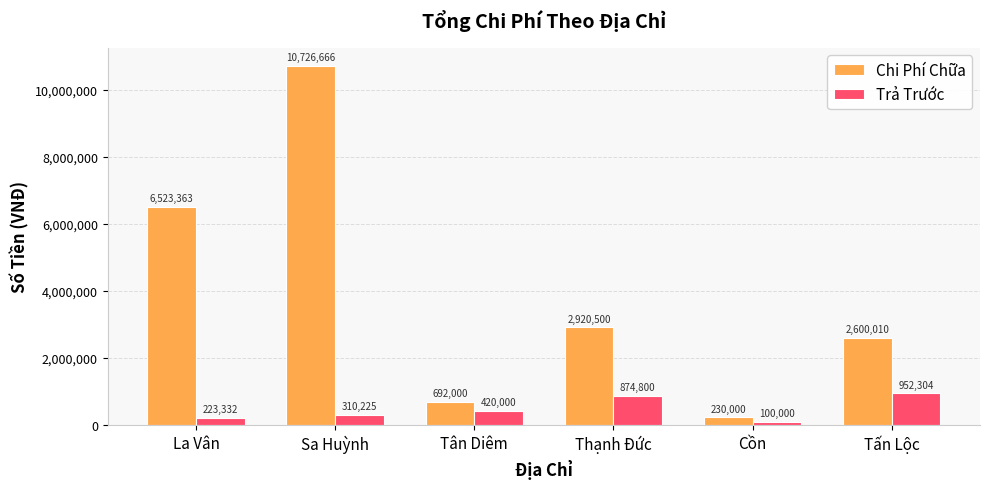

Rank the series by their maximum value, from highest to lowest.

Chi Phí Chữa, Trả Trước